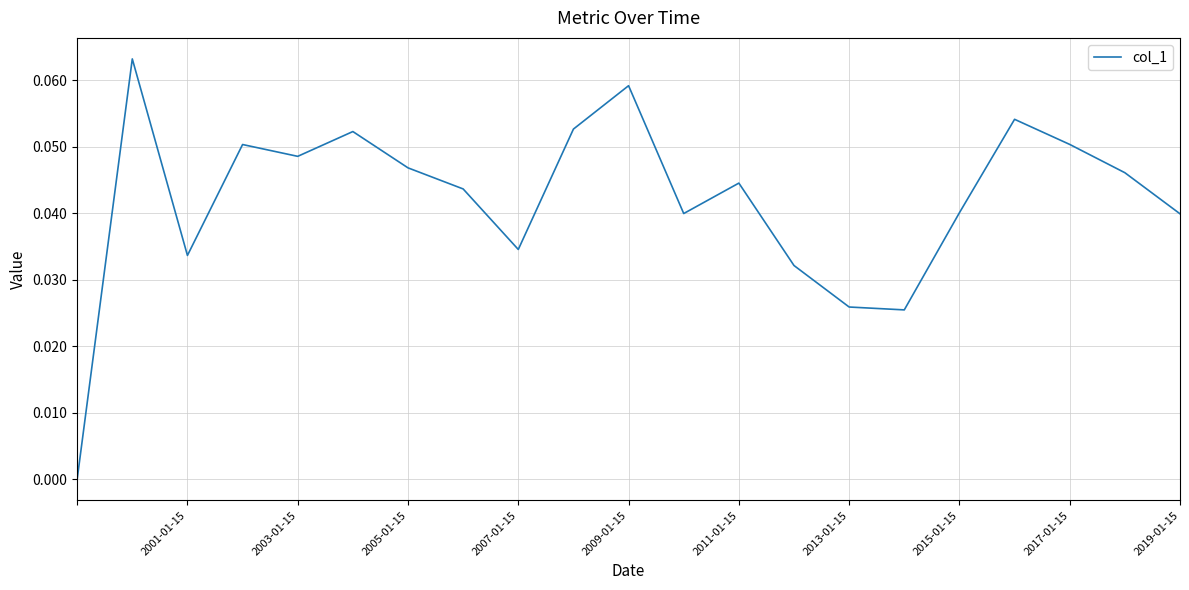

Does the chart have visible grid lines?

Yes